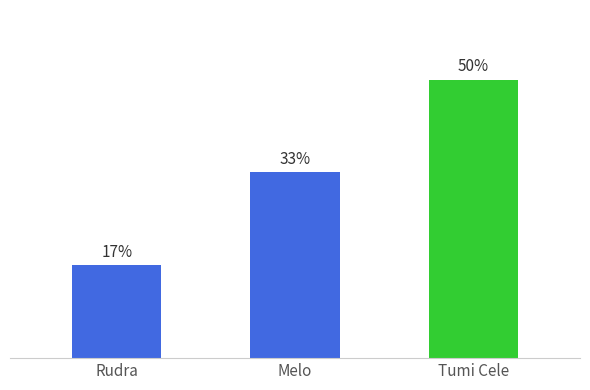

Does the chart contain any negative values?

No